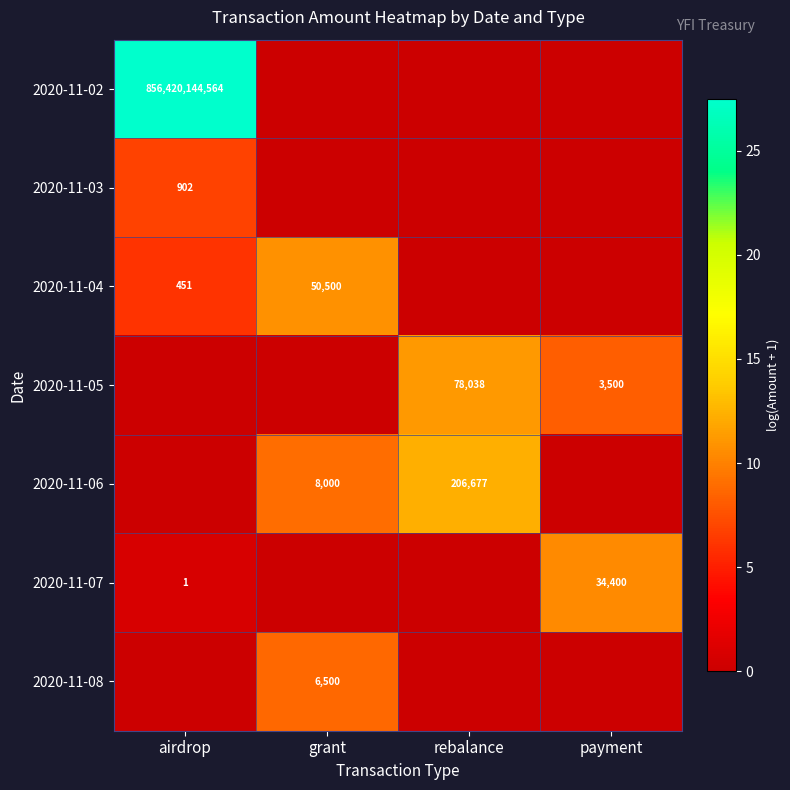

Is the value of 2020-11-06 at rebalance greater than the value of 2020-11-05 at payment?

Yes